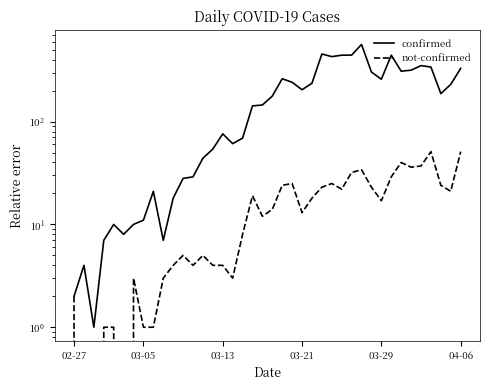

True or false: not-confirmed has more than 2 interior local peaks.

True